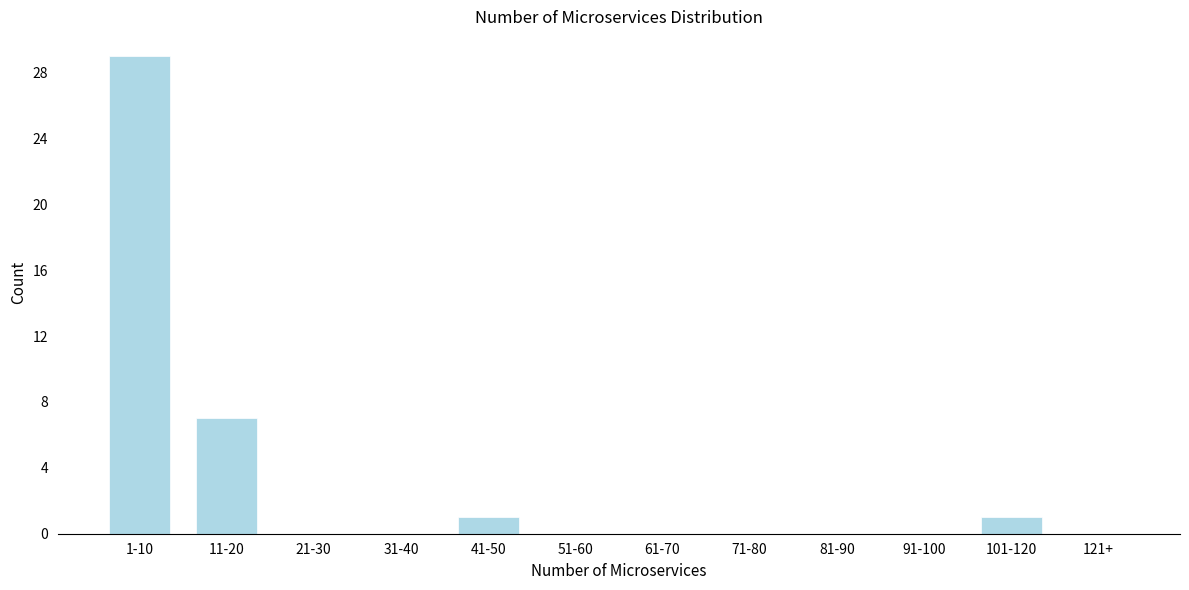

Reading left to right, extract all data points from this chart.

1-10=29	11-20=7	21-30=0	31-40=0	41-50=1	51-60=0	61-70=0	71-80=0	81-90=0	91-100=0	101-120=1	121+=0